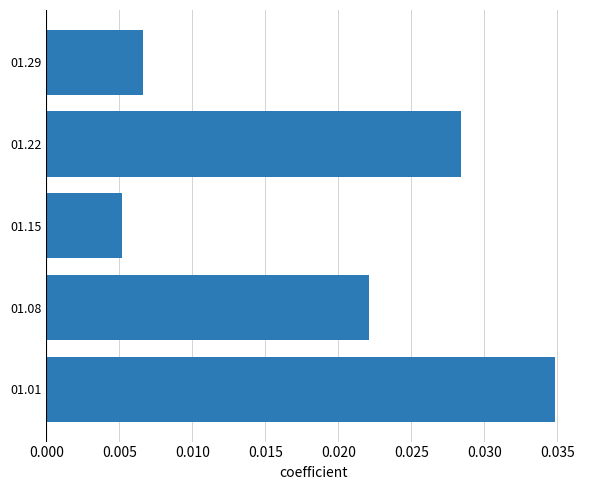

Count the values in the range 0 to 1.

5